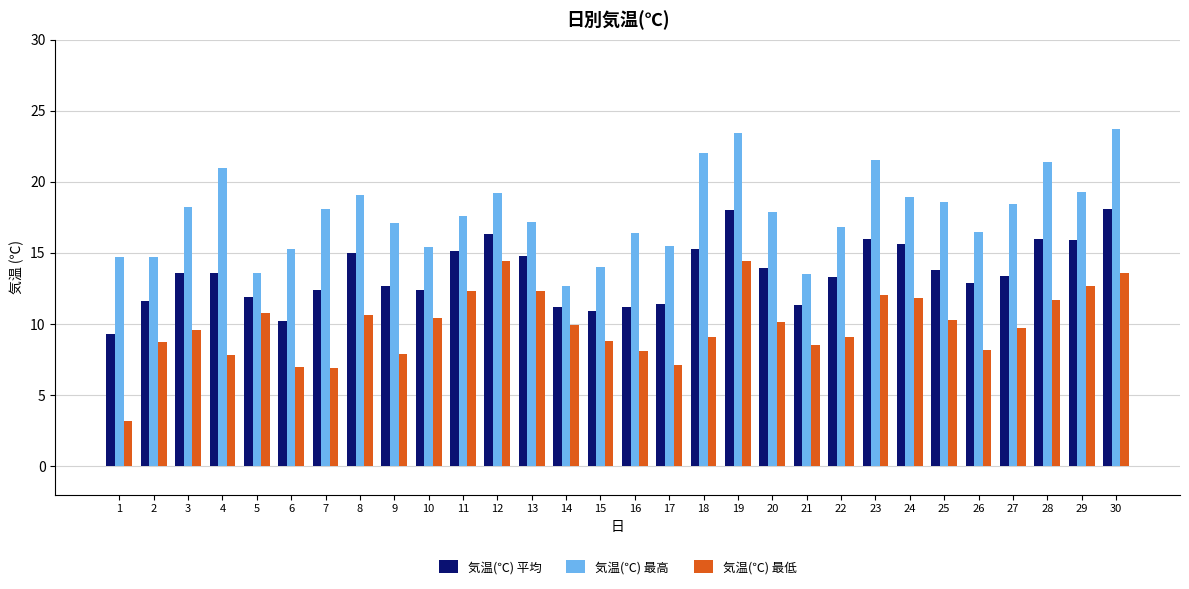

The value of 気温(℃) 最高 at 28 is 21.4. True or false?

True